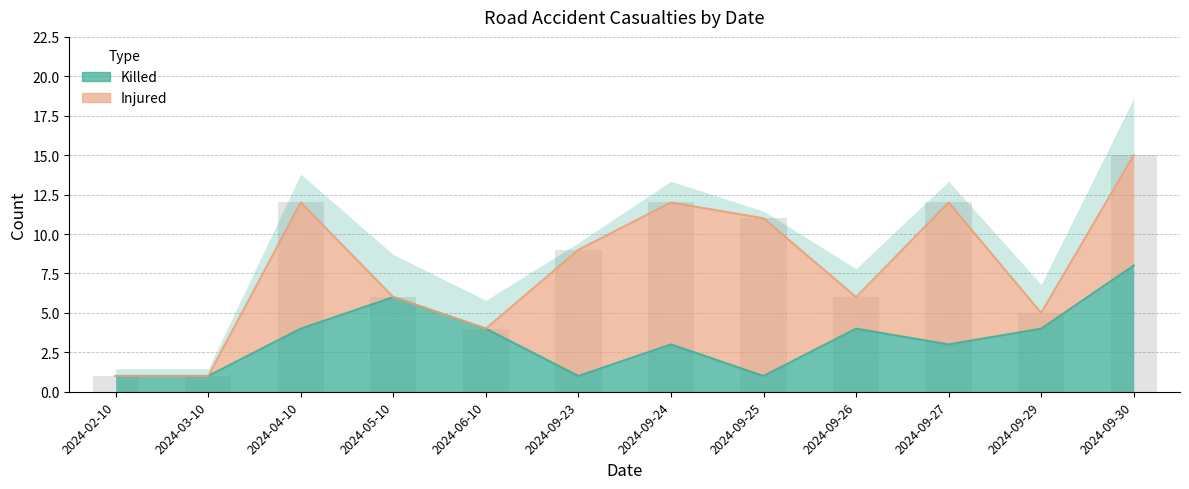

What is the difference between the values at 2024-09-25 and 2024-09-24?

2